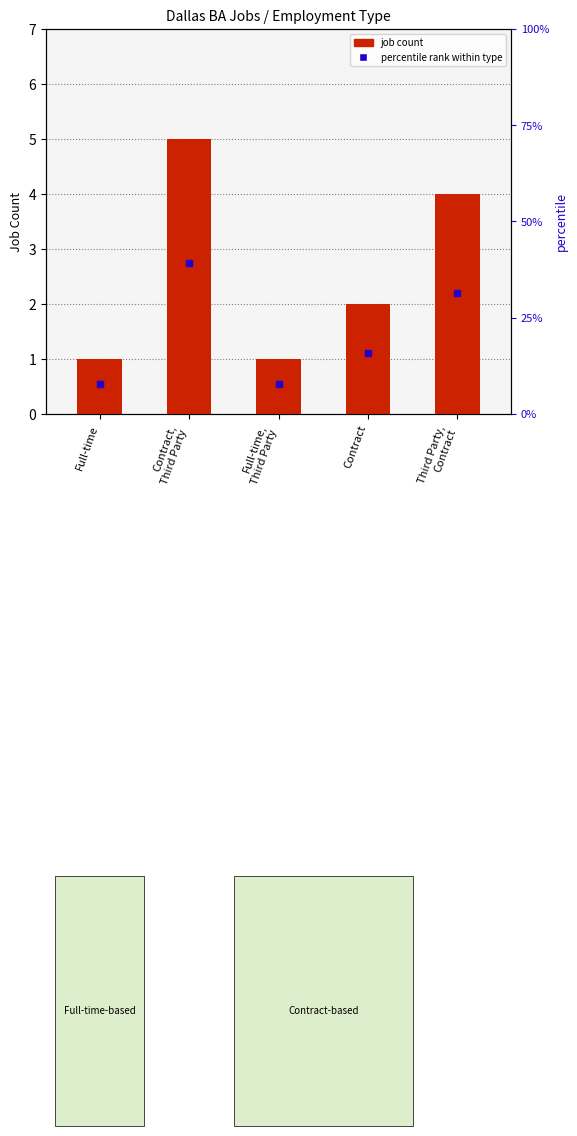

Is it true that the value at Third Party,
Contract is 7?

False